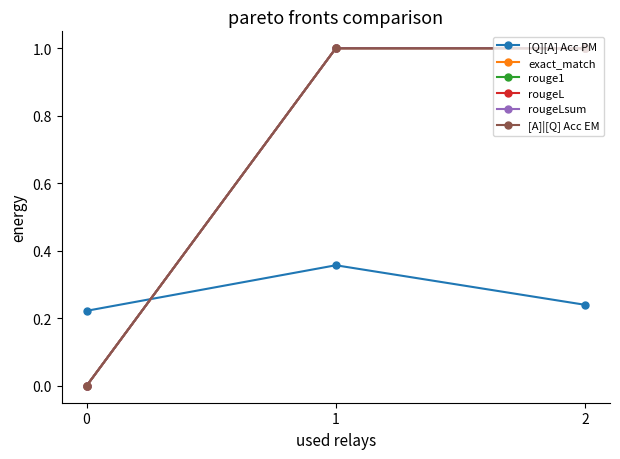

What is the sum of the [Q][A] Acc PM values at 0 and 1?

0.6